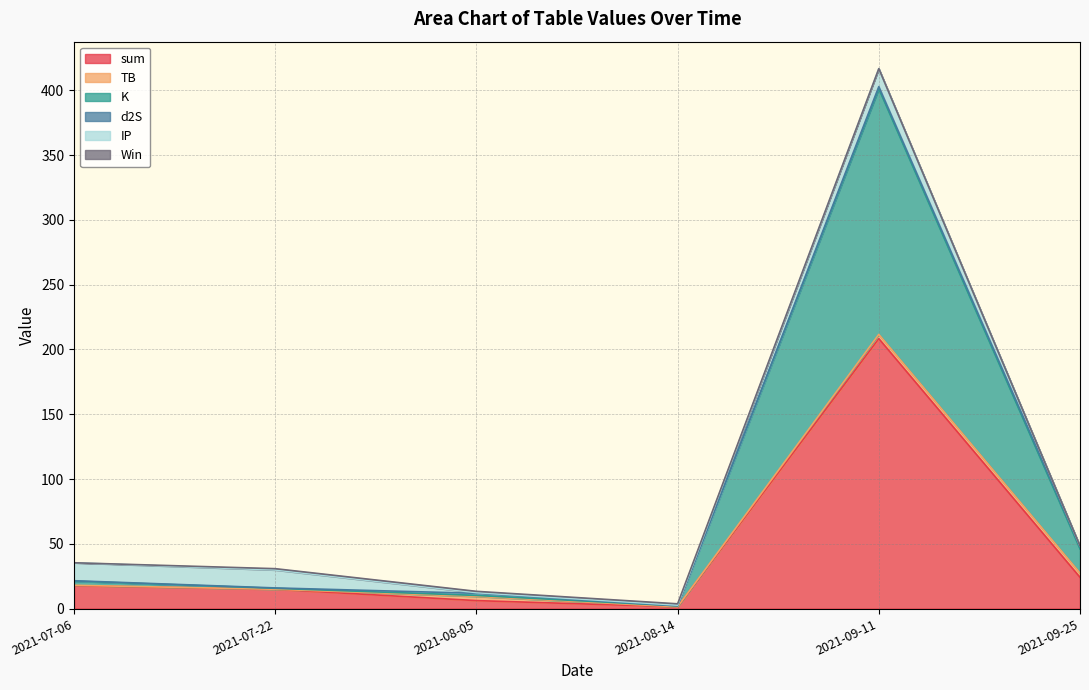

What is the label of the 4th point from the left?

2021-08-14